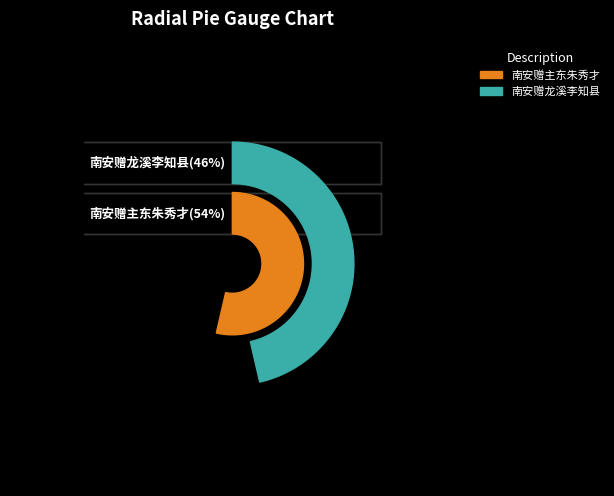

To the nearest percent, what percentage of the pie is 南安赠主东朱秀才?

54%